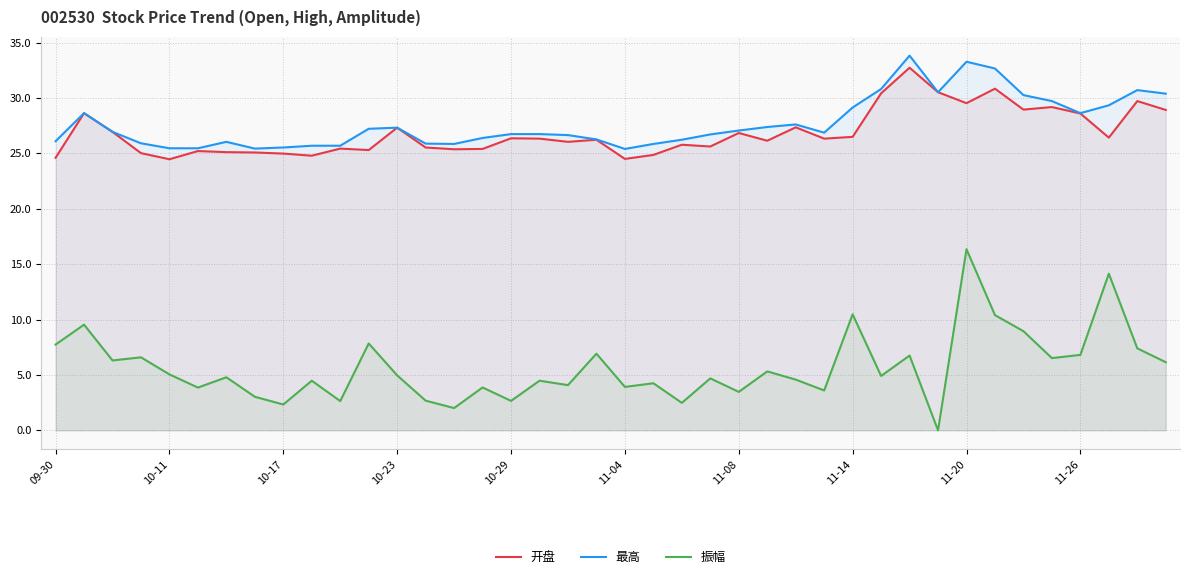

Is it true that 开盘 equals 29.2 at 35?

True